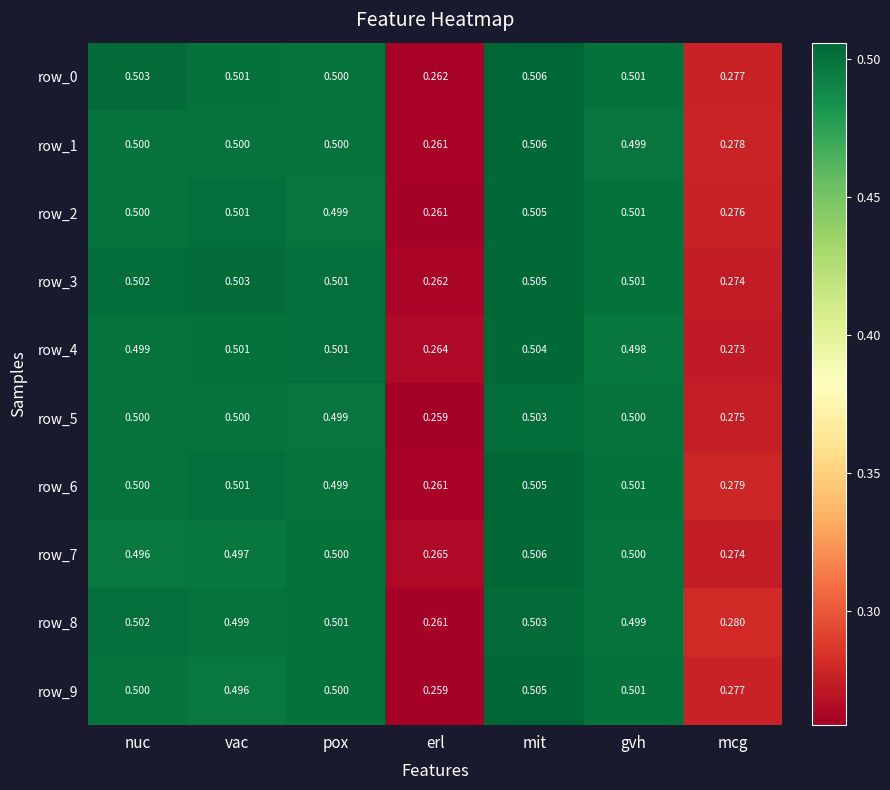

How many categories are shown in the chart?

7